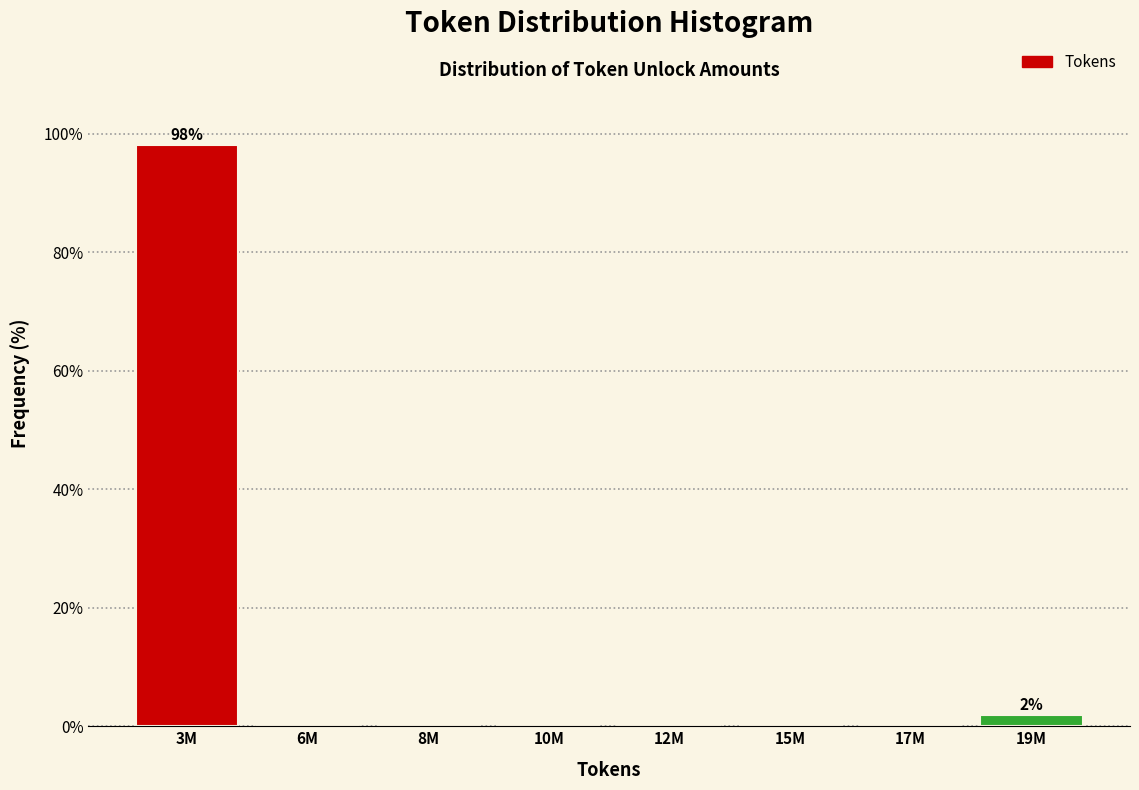

Reading left to right, transcribe all the data shown in this chart.

3M=98.1	6M=0.0	8M=0.0	10M=0.0	12M=0.0	15M=0.0	17M=0.0	19M=1.9